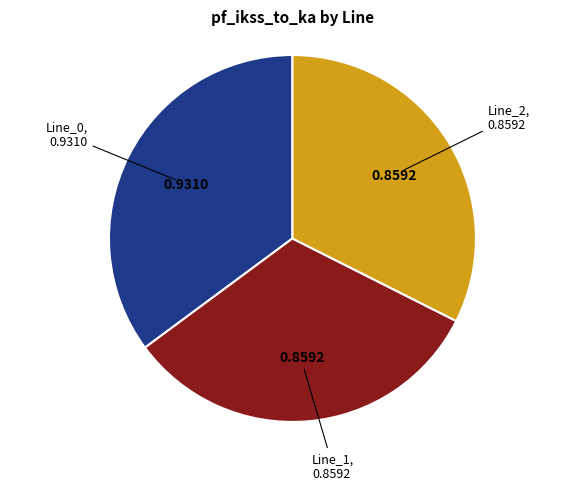

Does any single category account for the majority?

No